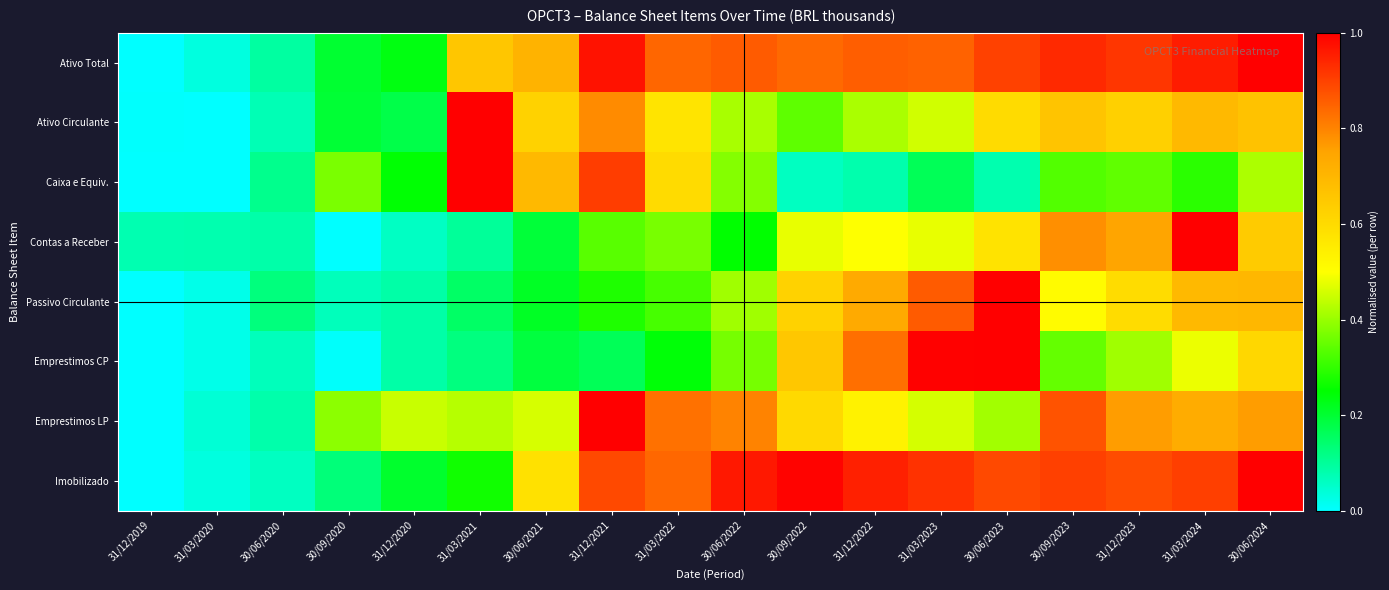

Which series has the largest total across all categories?

Ativo Total